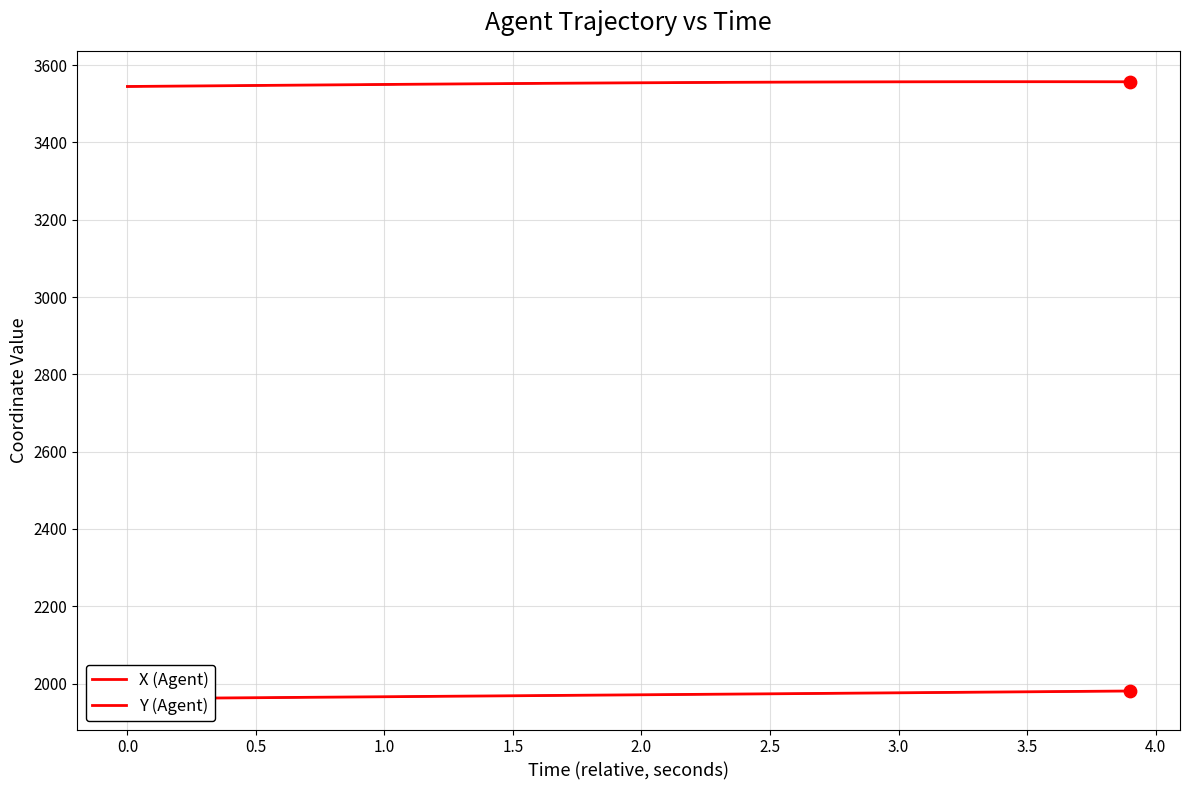

Is the value of Y (Agent) at 24 greater than the value of X (Agent) at 11?

No